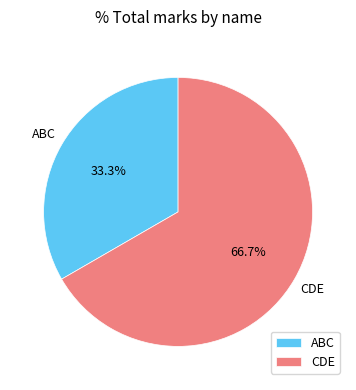

Which slice is the smallest?

ABC